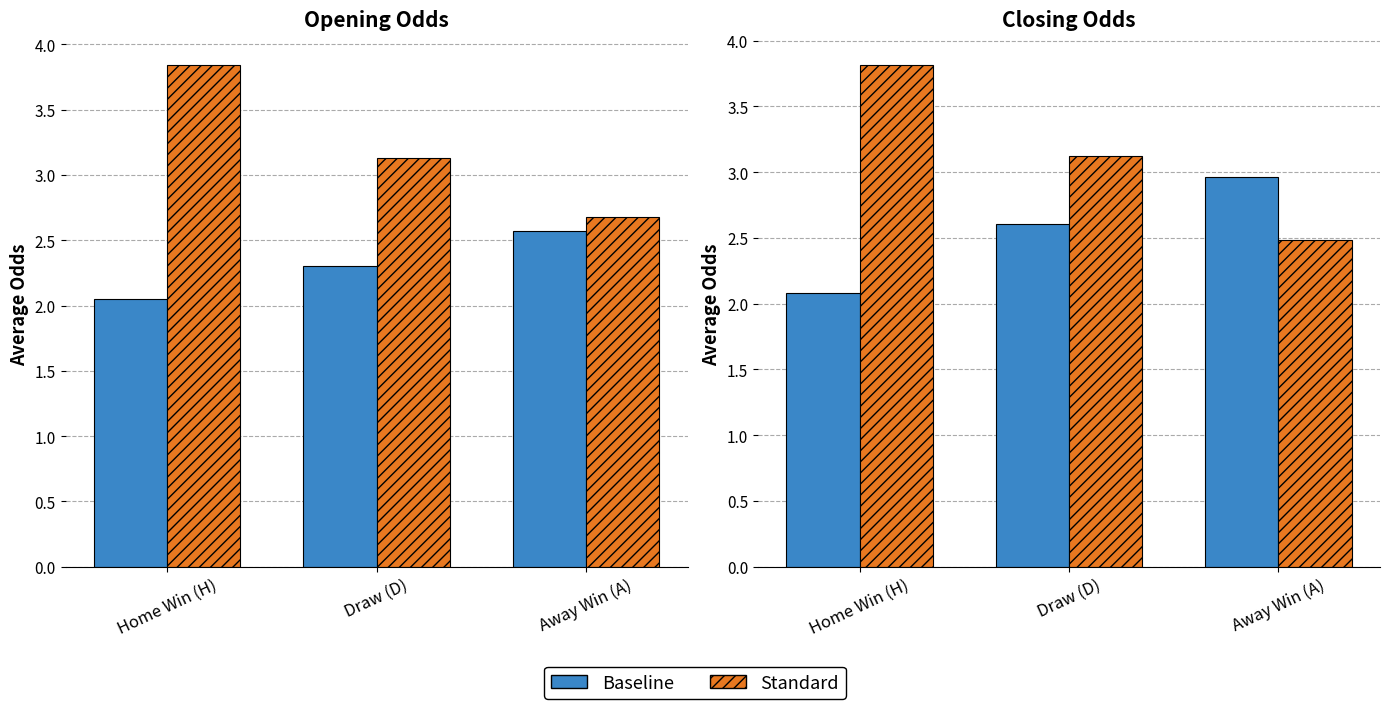

True or false: Baseline has a value of 3.5 at Draw (D).

False